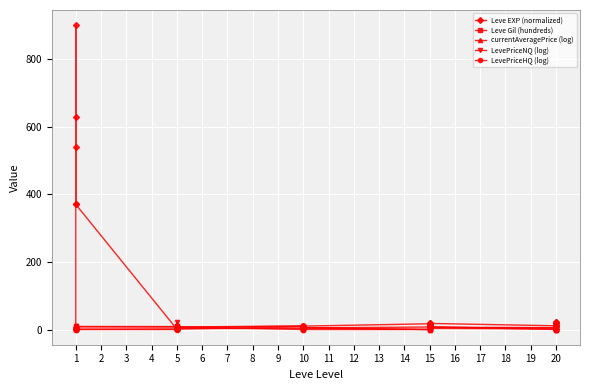

In Leve EXP (normalized), how many points are higher than both neighbors (excluding endpoints)?

9